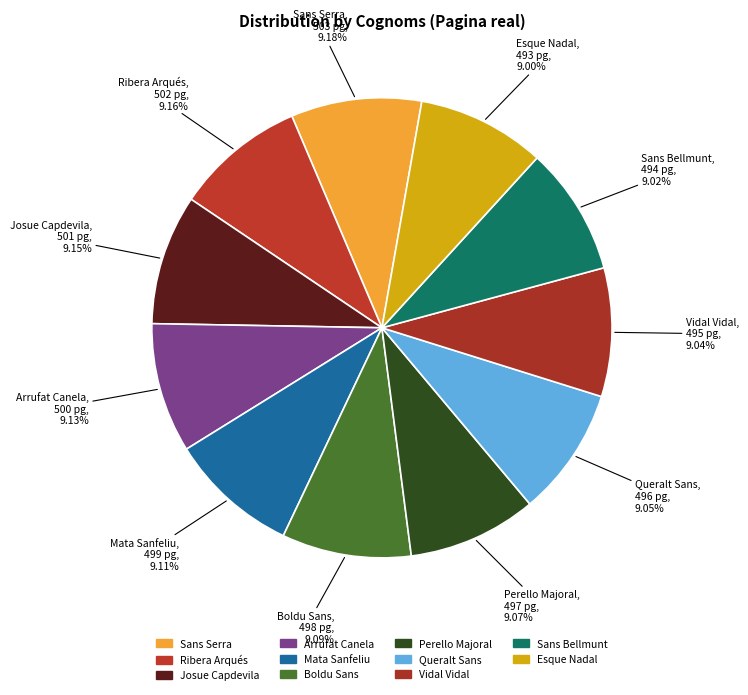

Is there any slice that represents more than half of the pie?

No